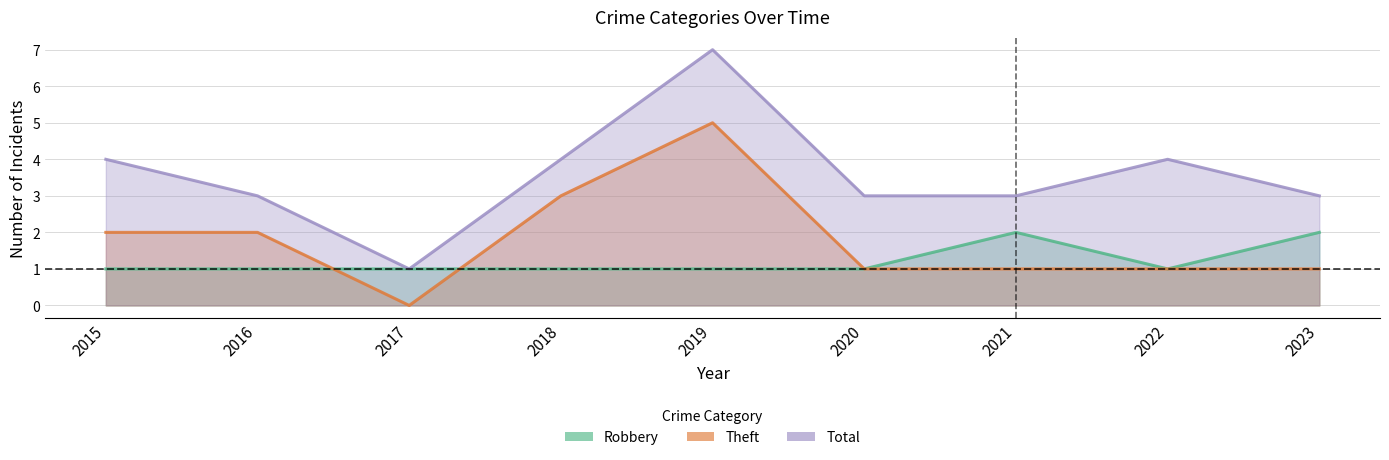

How many data points in Total are less than 3?

1